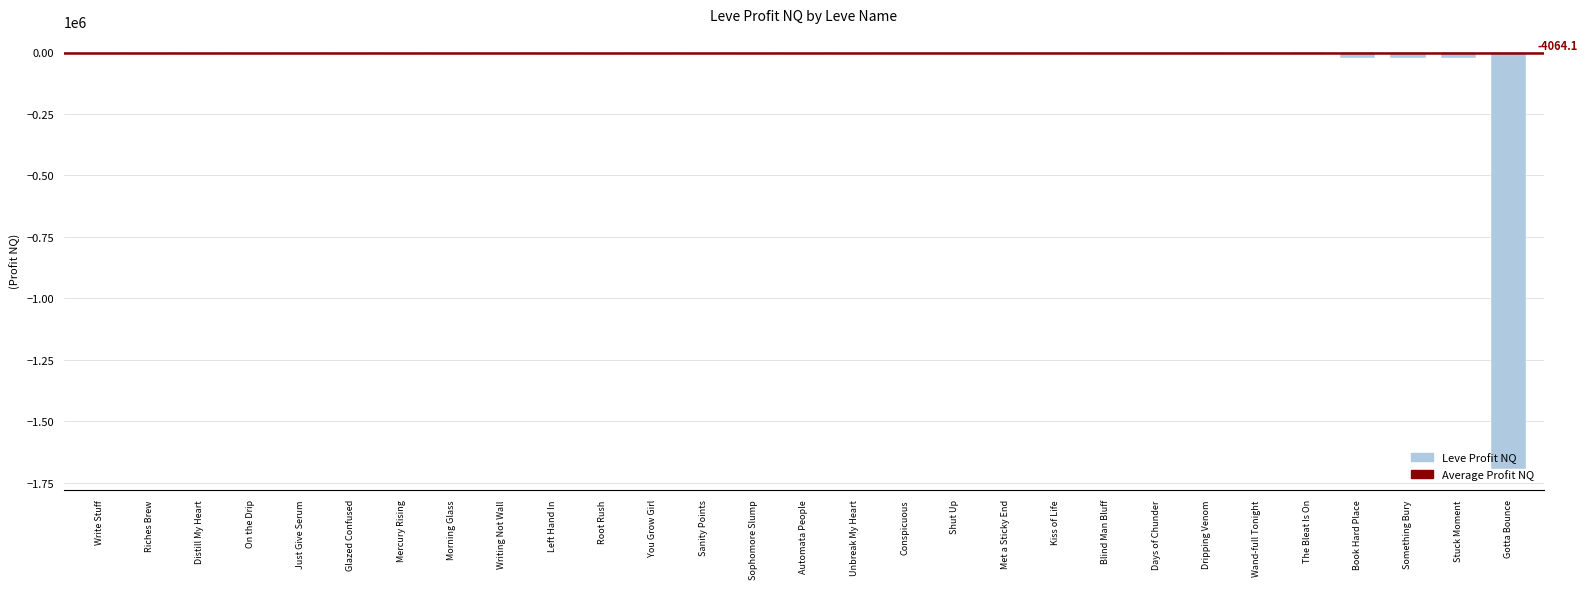

What is the sum of all values?

-1806463.8